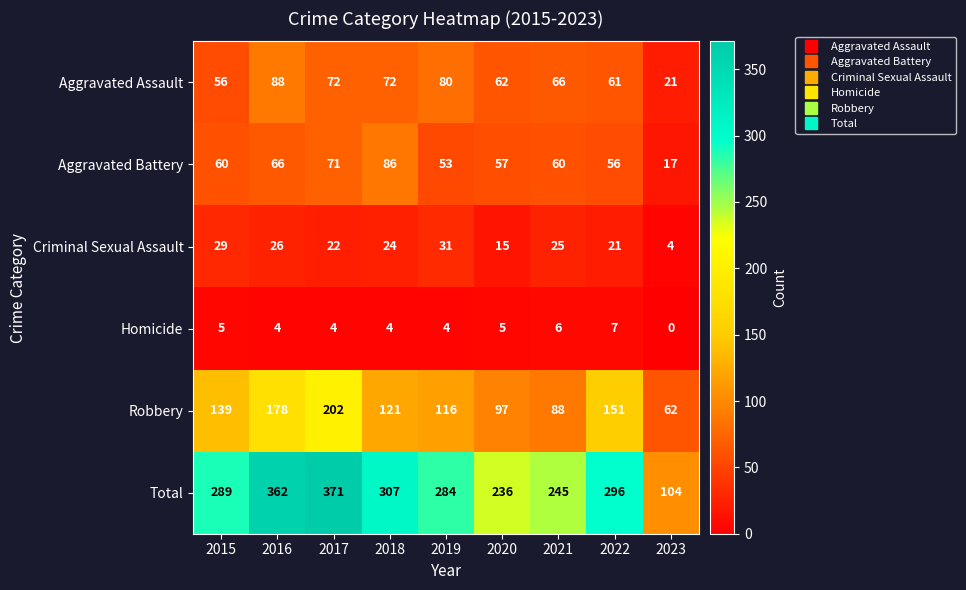

Between 2015 and 2019, which series saw the biggest shift?

Aggravated Assault